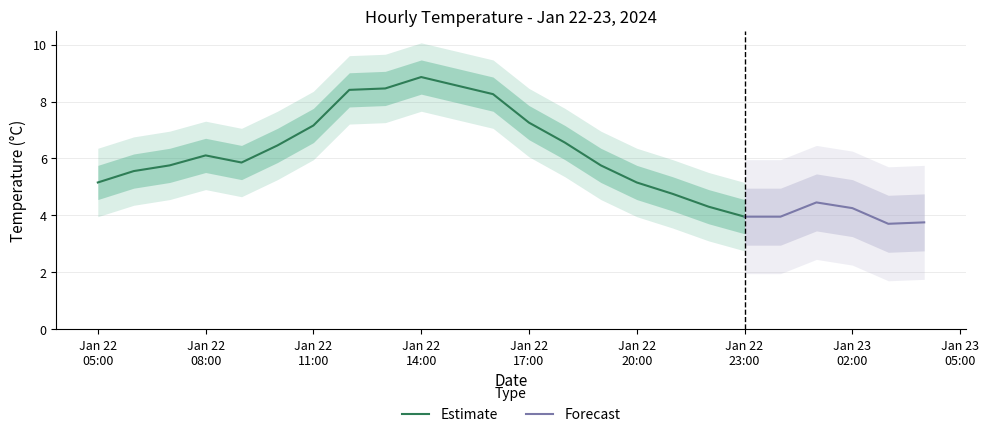

Is this an area chart (filled region under the line)?

No